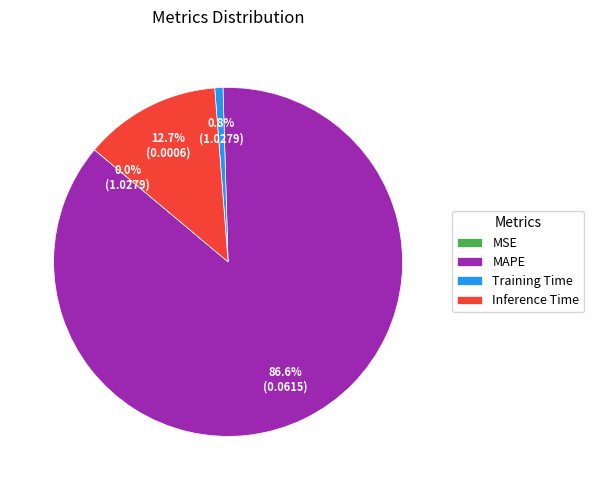

True or false: Inference Time accounts for 13% of the total.

True